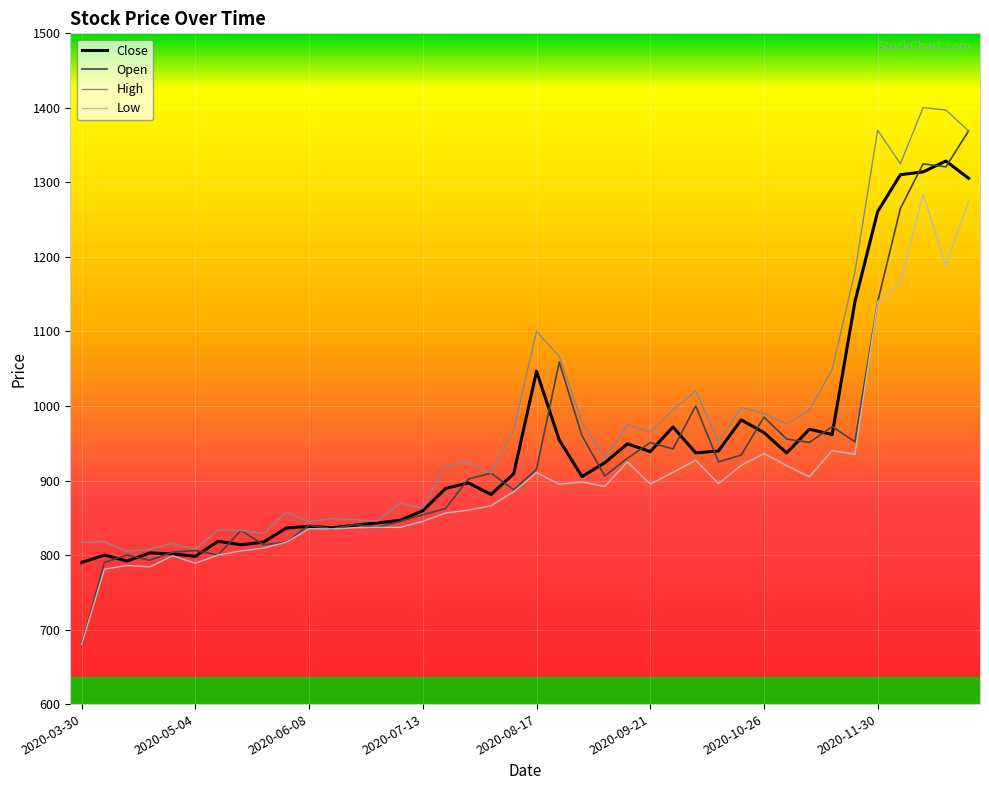

What is the greatest value displayed?

1400.4